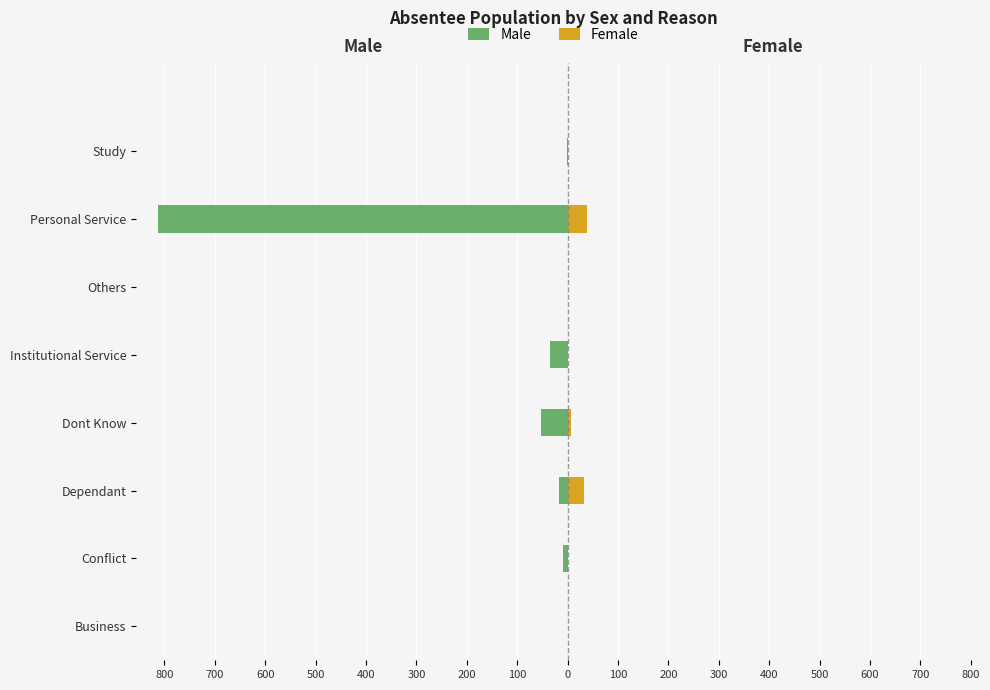

At Study, list the series in order from smallest to largest.

Male, Female